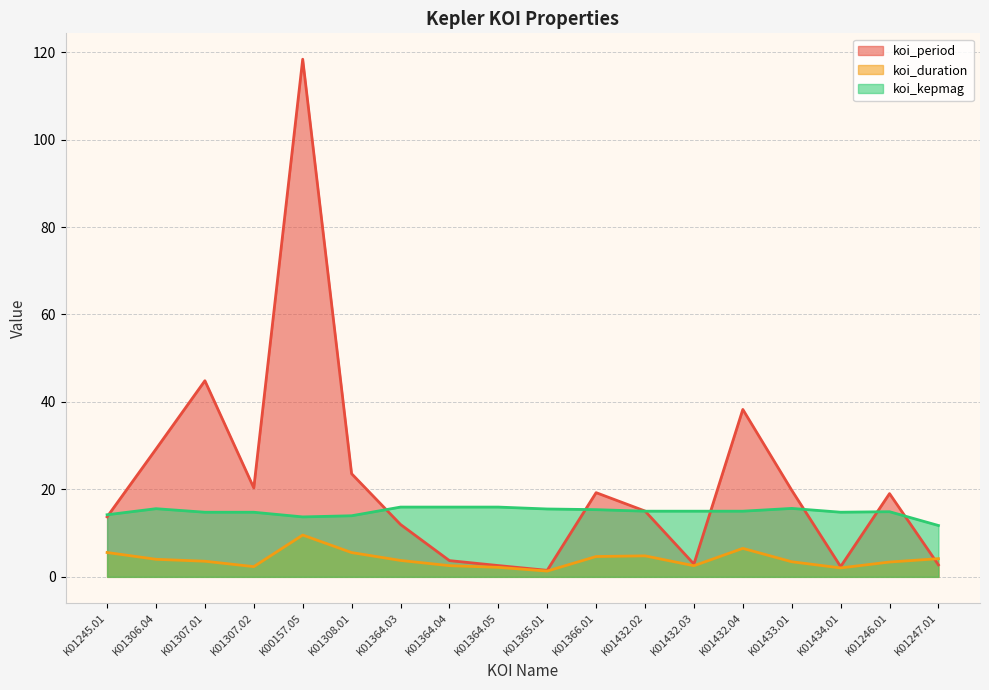

At which category is the sum across all series the highest?

K00157.05